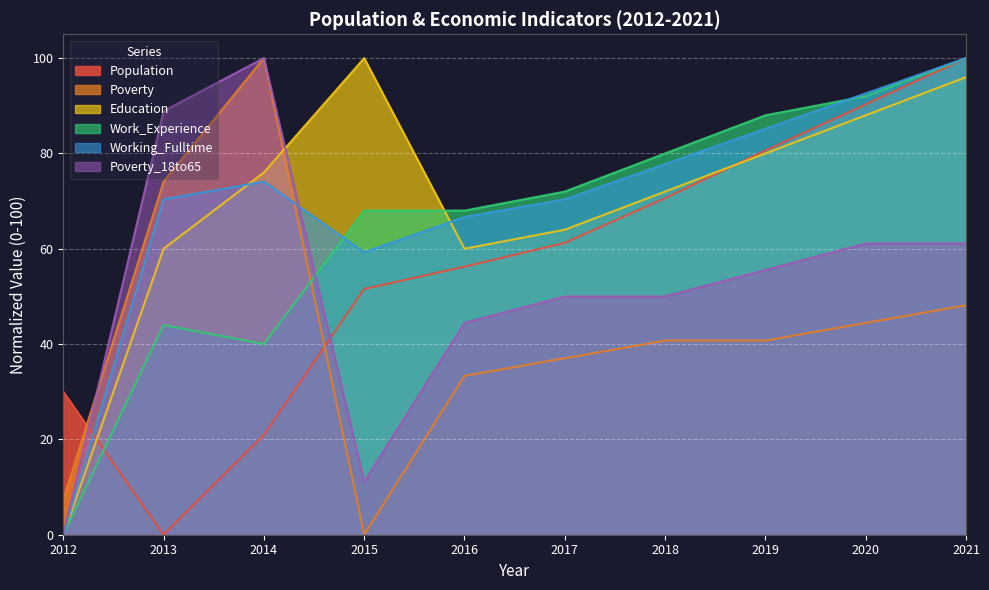

What is the value of the Education point at the 5th from the left?

60.0